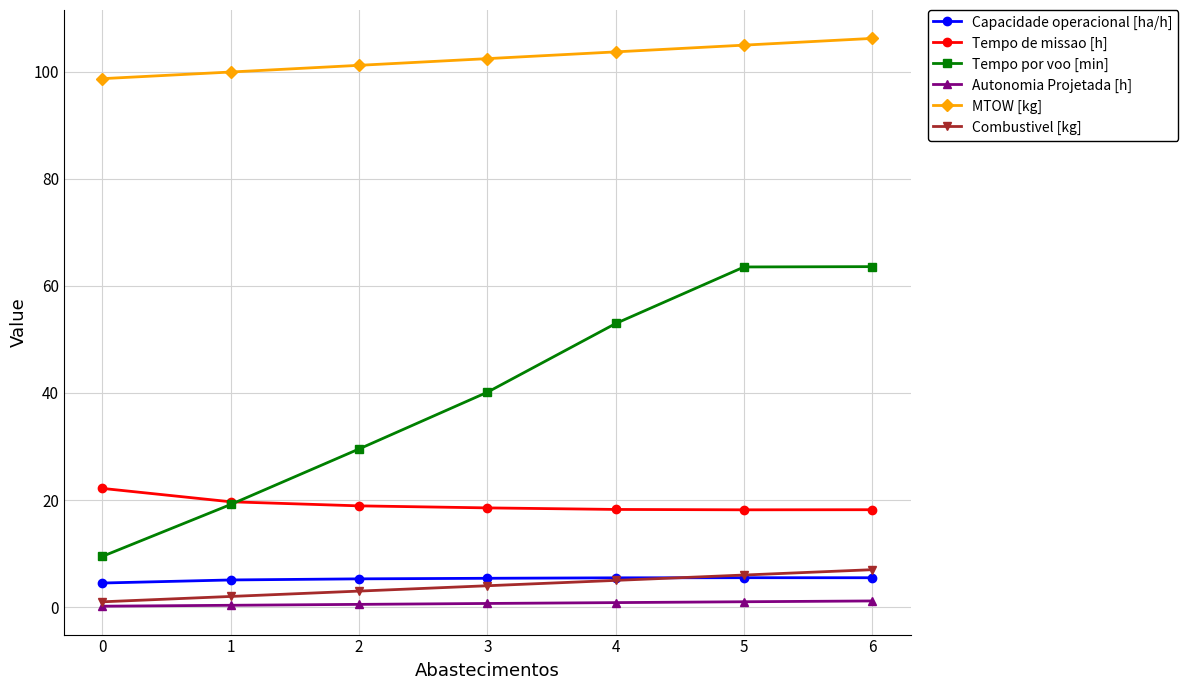

What value does the Combustivel [kg] series have at 5?

6.0